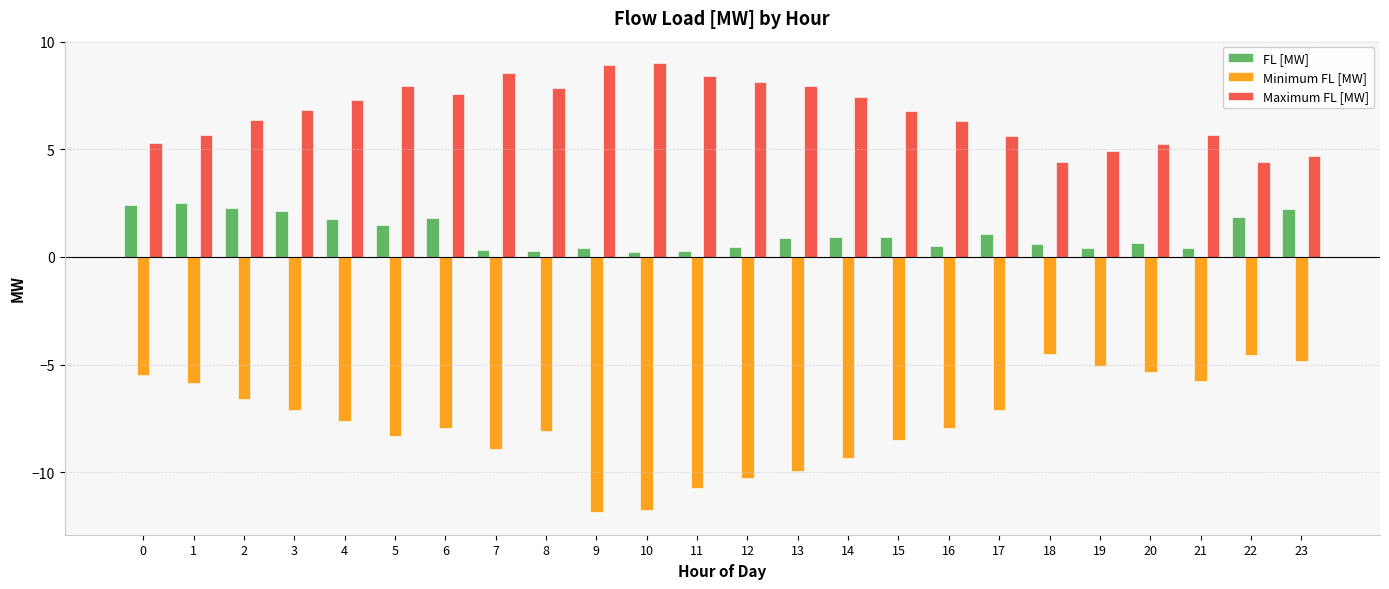

How many bars are there in each group?

3